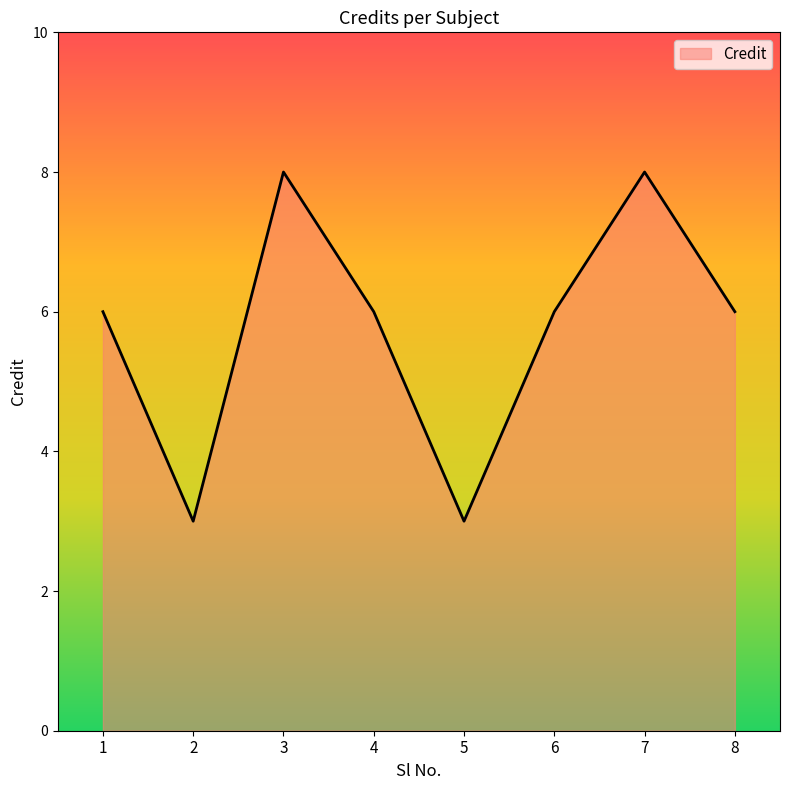

Read the value at 4.

6